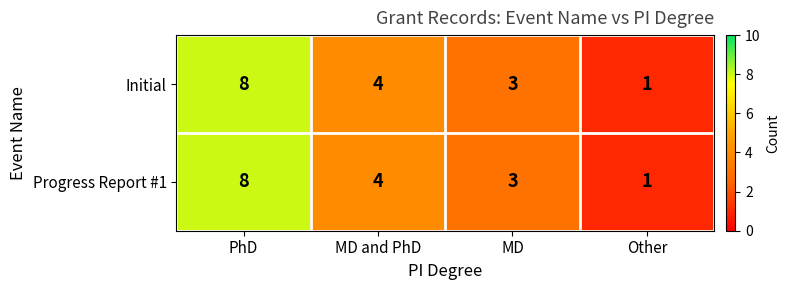

Count the number of data series in this chart.

2